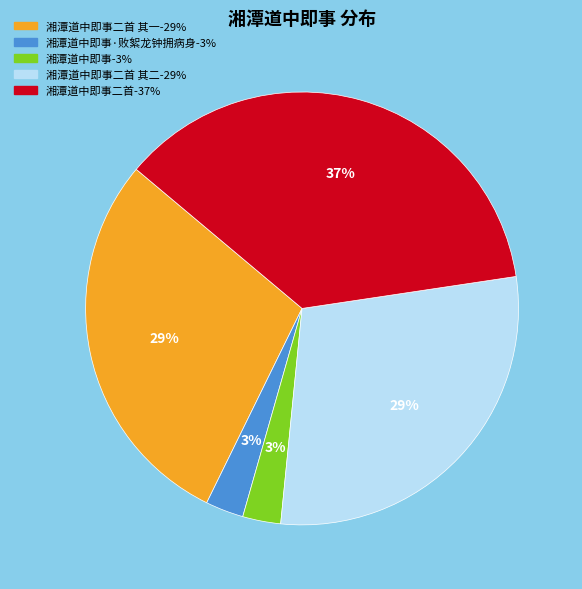

To the nearest percent, what is the difference between the largest and smallest slice percentages?

34%